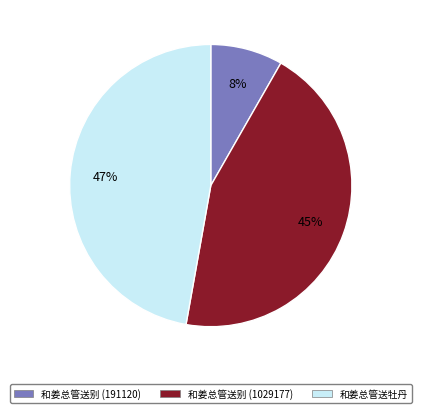

Which category has the smallest portion of the pie?

和姜总管送别 (191120)